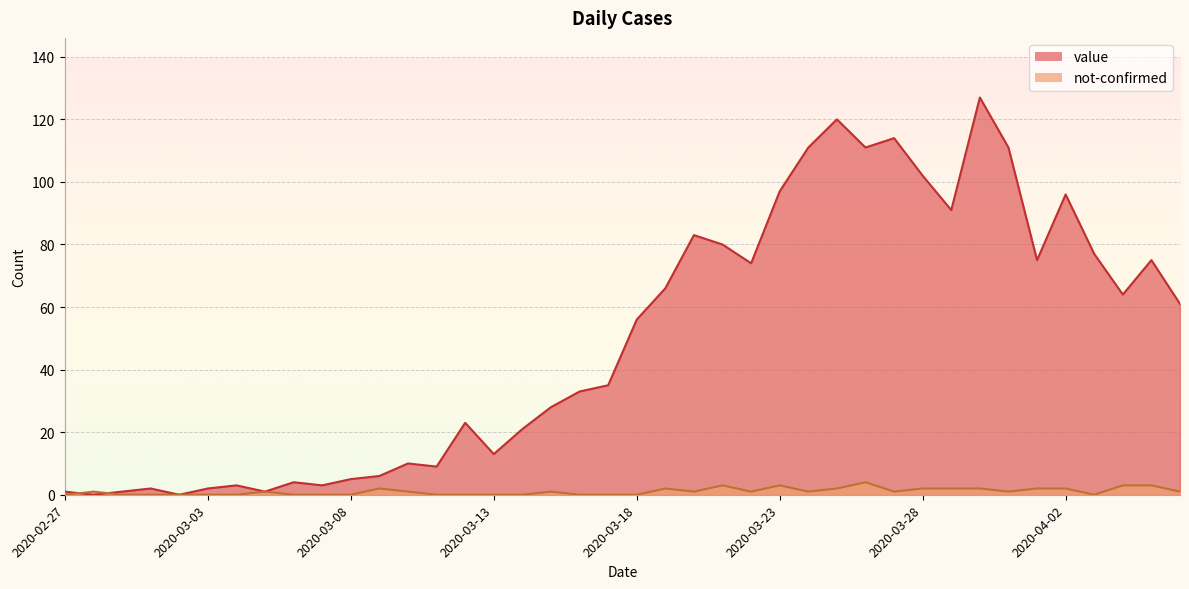

What is the average value of the not-confirmed series?

1